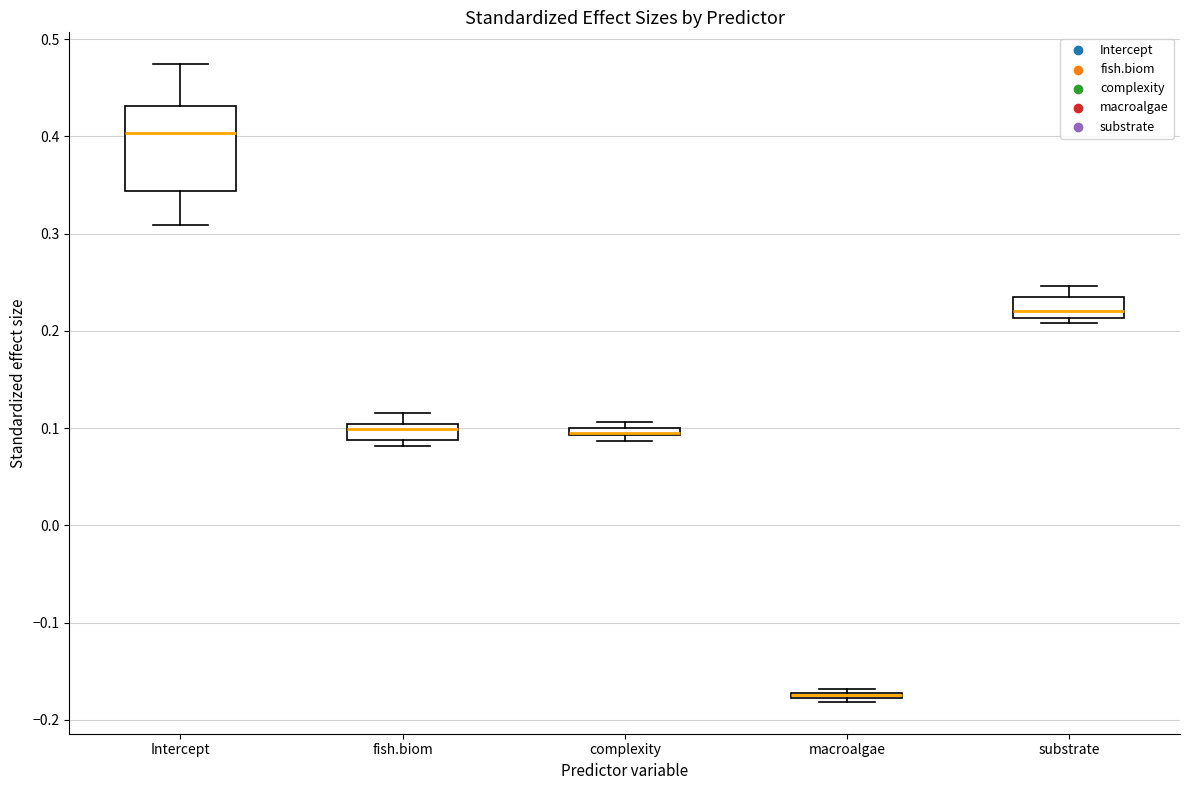

Which box is the tallest, from its lower edge to its upper edge?

Intercept